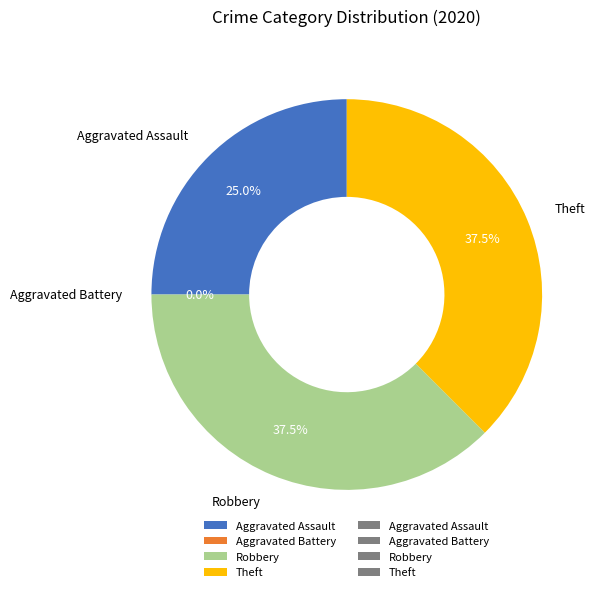

To the nearest percent, what is the average slice percentage?

25%